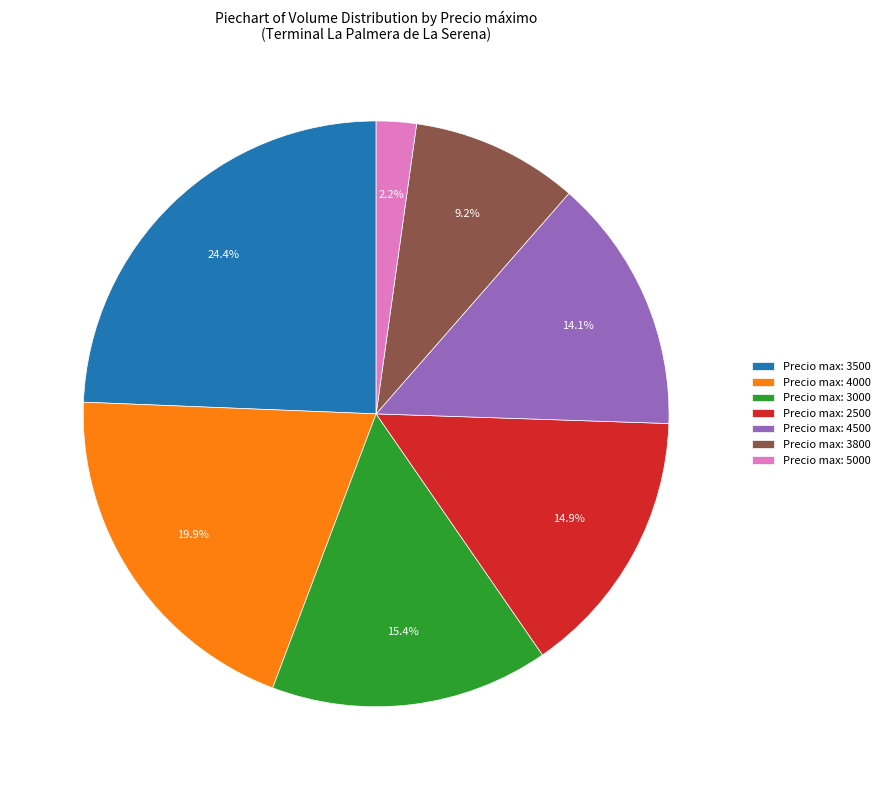

Combined, what portion of the pie is Precio max: 4500 and Precio max: 2500?

29.0%